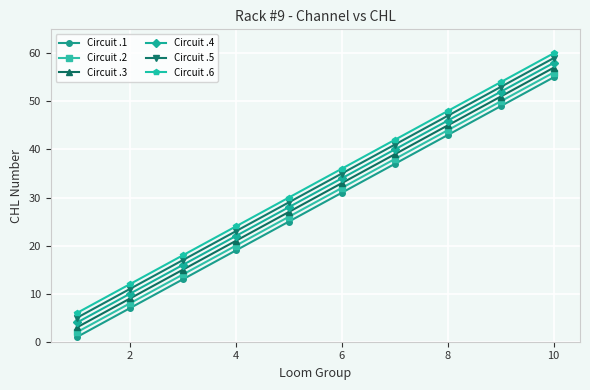

Rank the series by their average value, from lowest to highest.

Circuit .1, Circuit .2, Circuit .3, Circuit .4, Circuit .5, Circuit .6